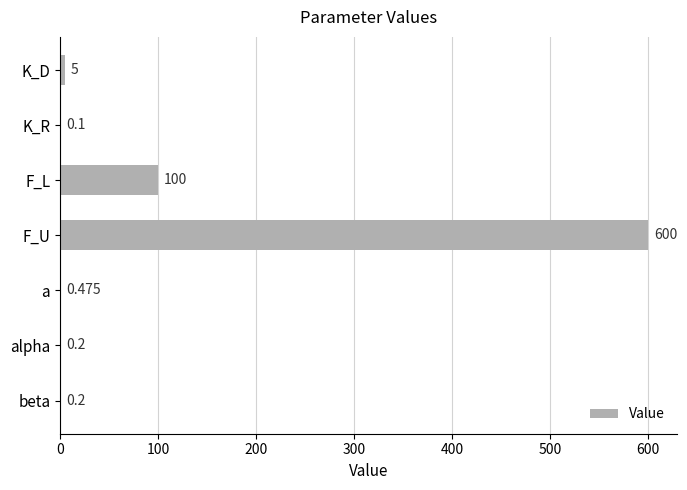

At which label is the value closest to 300?

F_L